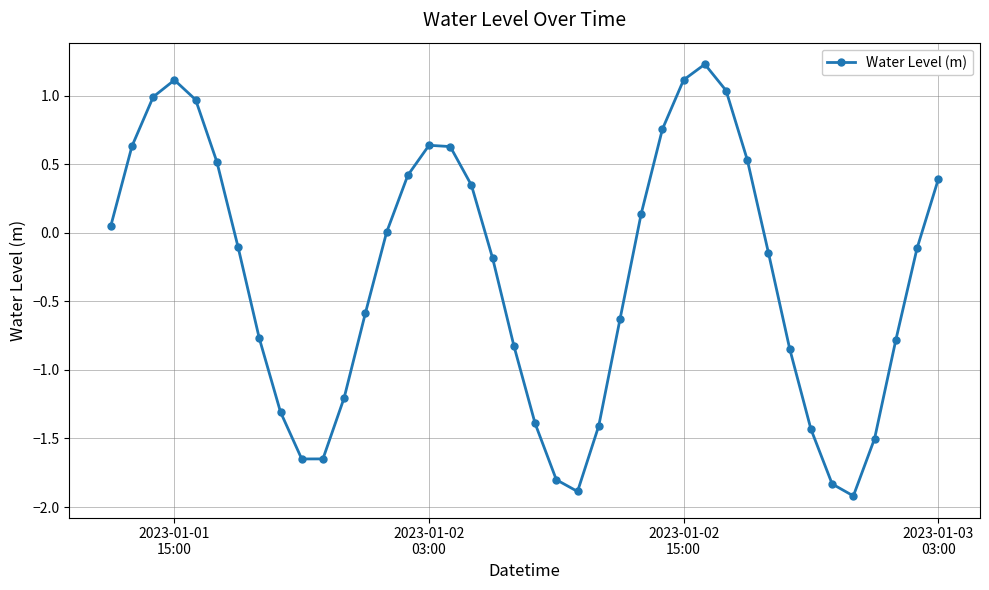

What is the value of the 36th point from the left?

-1.9